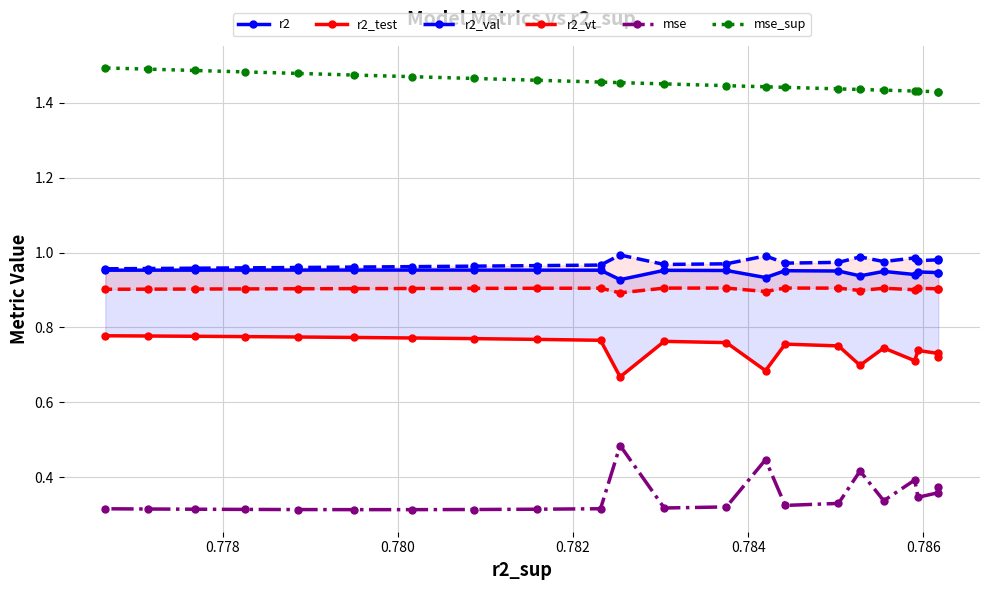

The value of mse at 8 is 0.7. True or false?

False